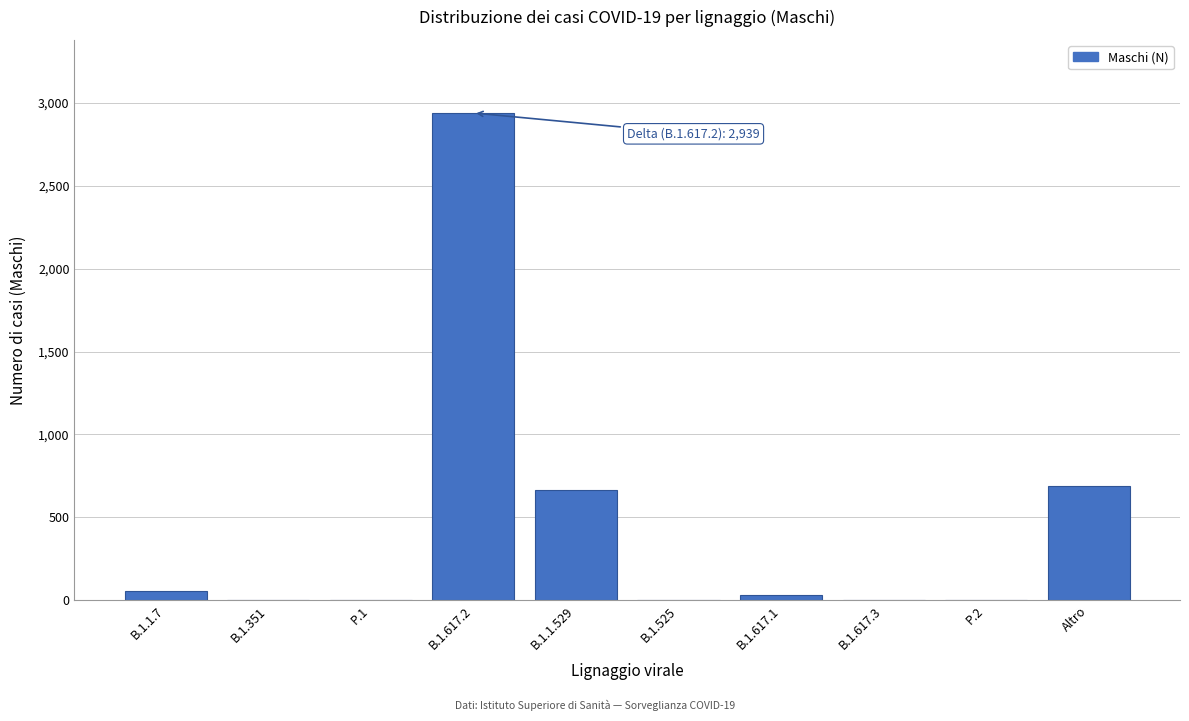

Which has a higher value, B.1.351 or B.1.1.529?

B.1.1.529